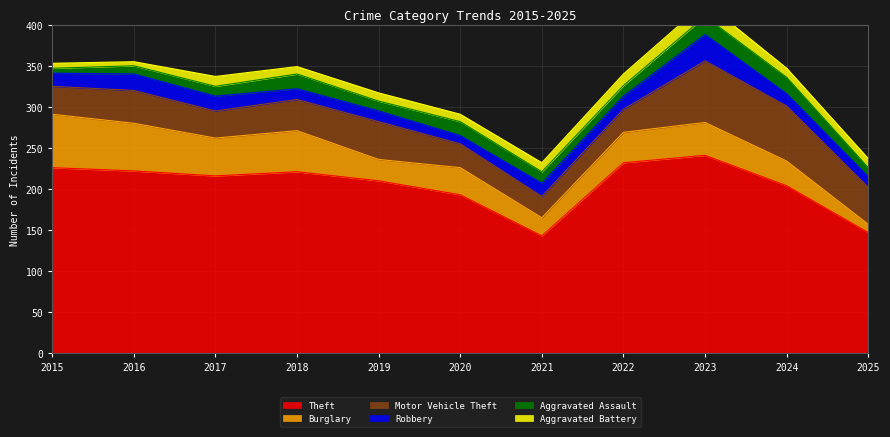

How many lines are shown in the chart?

6